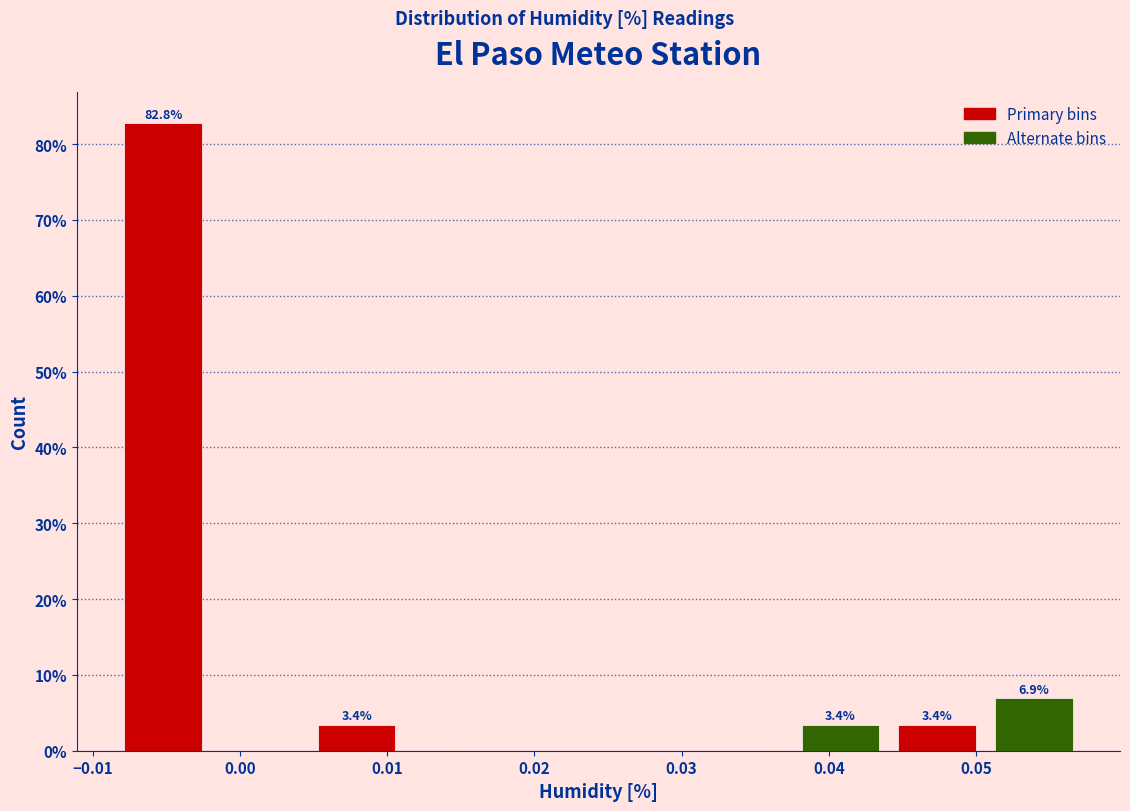

Over which range of the x-axis is the bar tallest?

-0.008 to -0.002